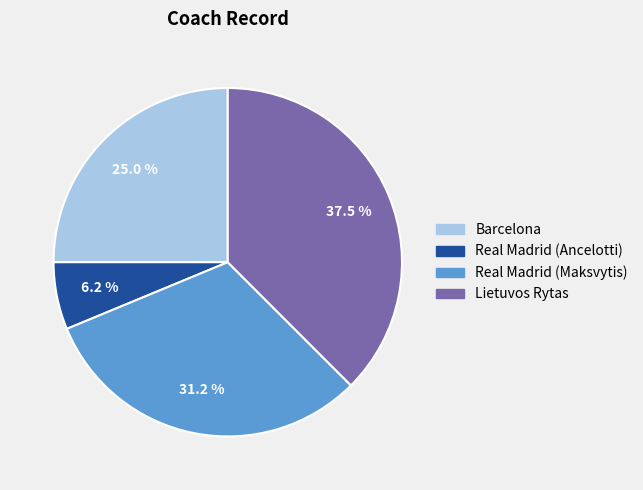

Which category has the biggest portion of the pie?

Lietuvos Rytas